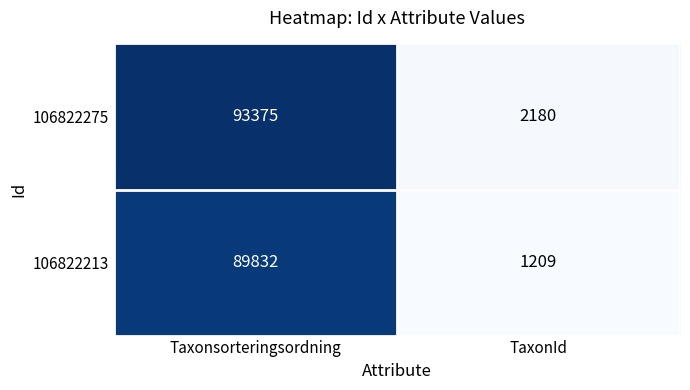

What is the difference between the maximum and minimum values in the 106822213 series?

88623